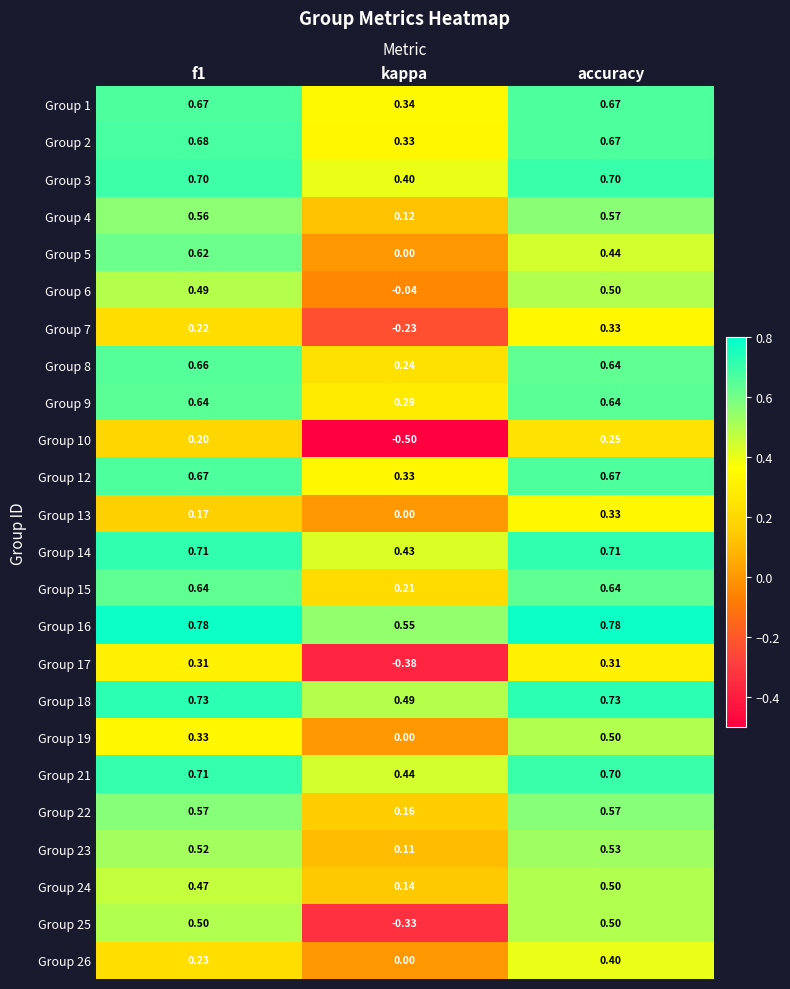

At which label does Group 8 reach its minimum?

kappa